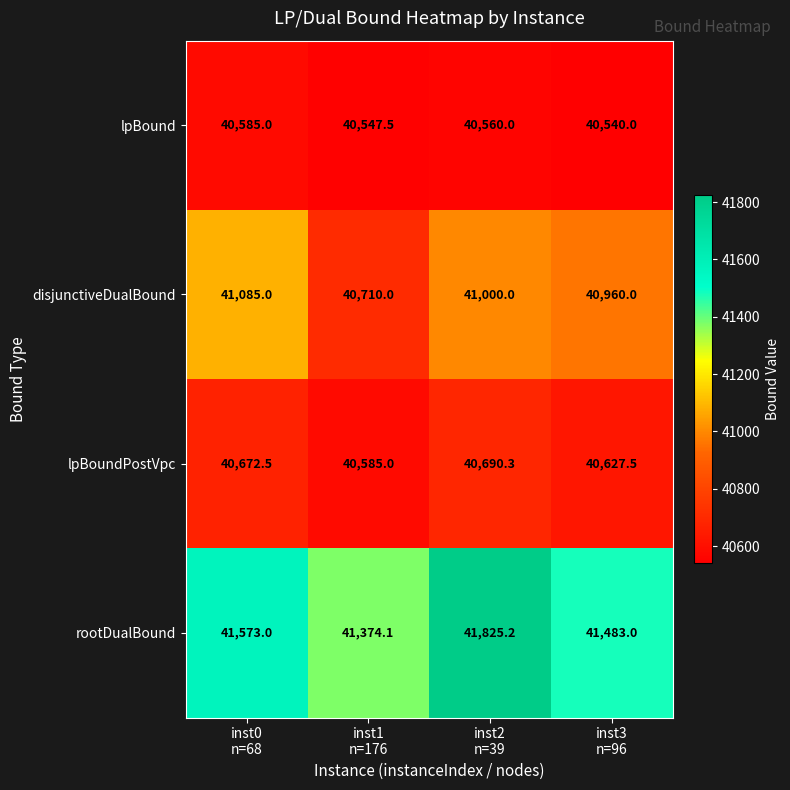

Count the disjunctiveDualBound values in the range 40960 to 41085.

3